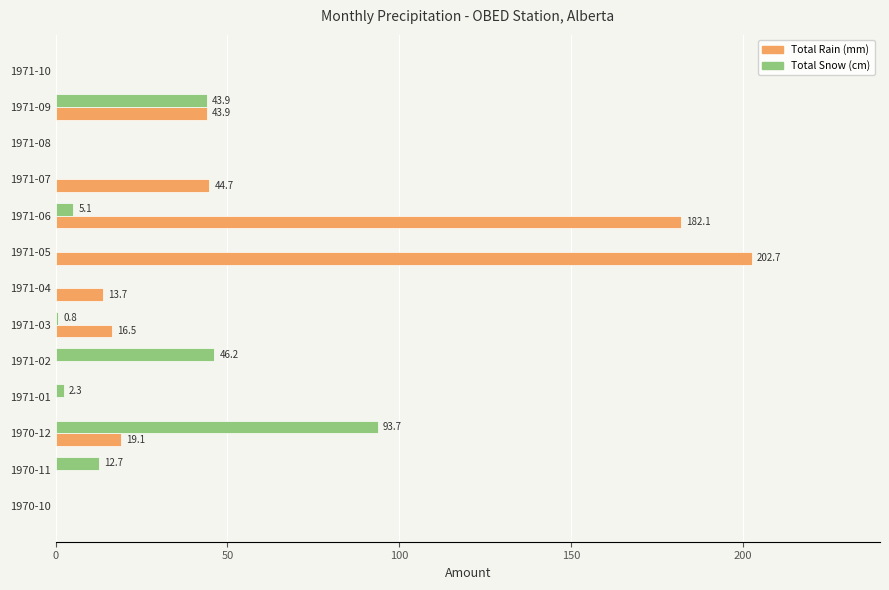

The Total Snow (cm) series shows 46.7 at 1970-10. True or false?

False